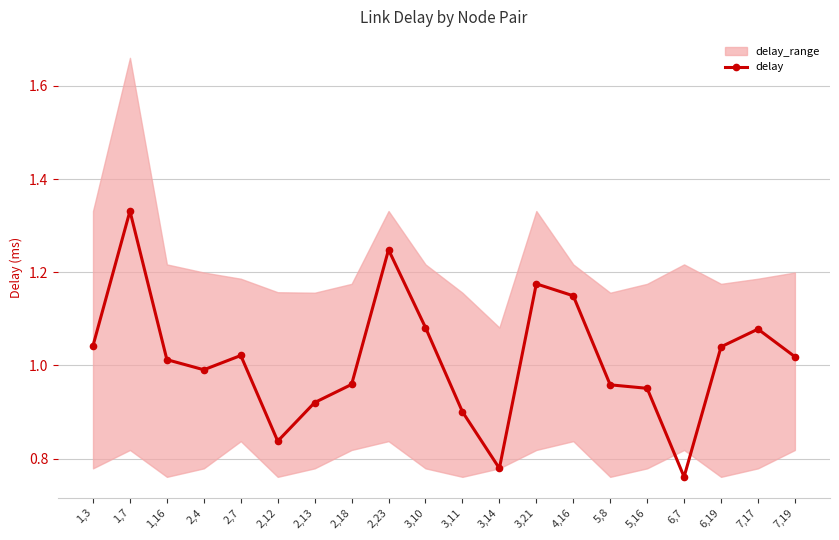

What is the sum of the values at 2,18 and 1,3?

2.0